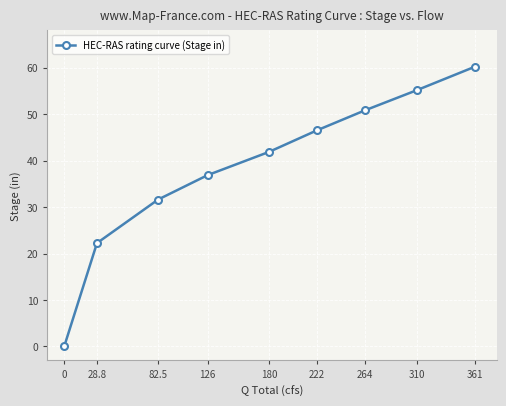

True or false: the data has more than 0 interior local peaks.

False